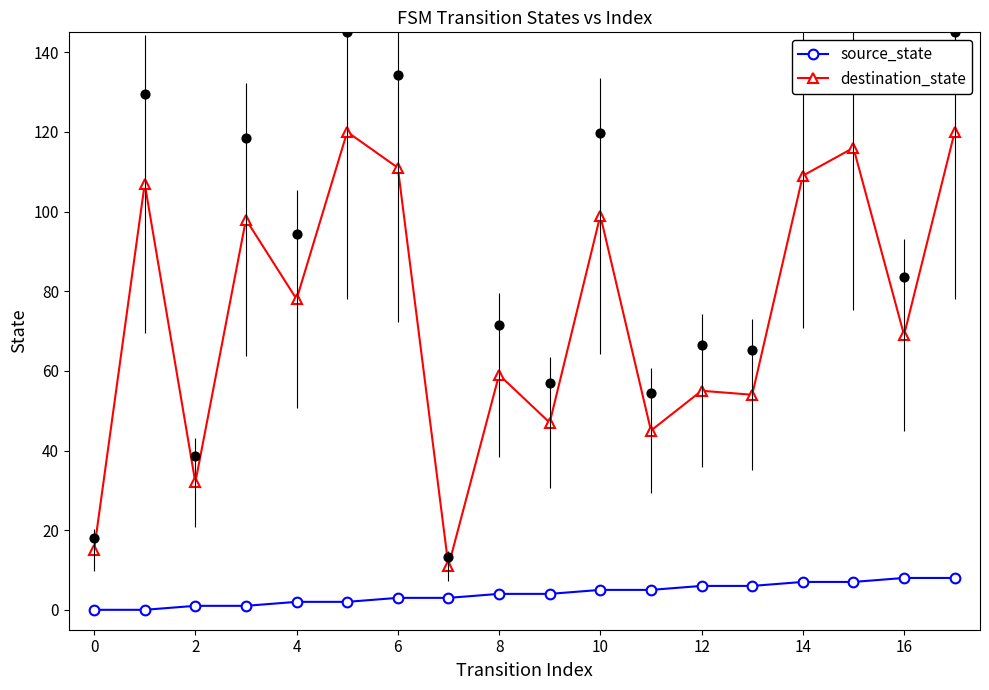

At how many categories does at least one series exceed 85?

8